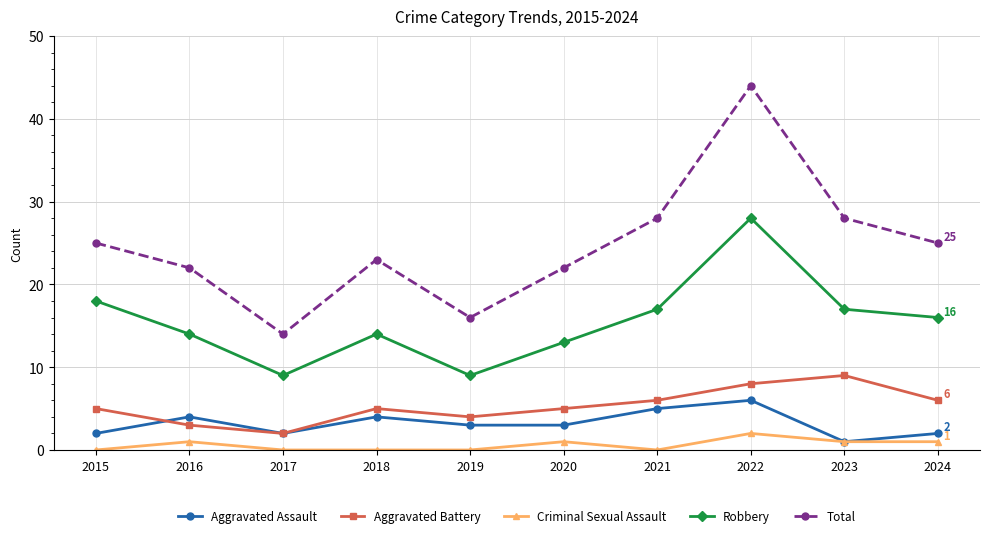

What is the difference between the highest and lowest values at 2017?

14